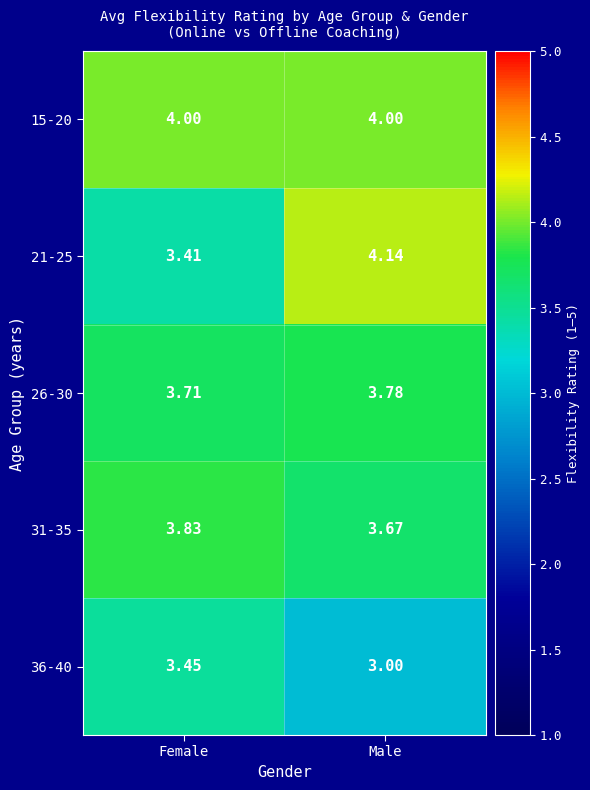

At which label does 26-30 reach its peak?

Male